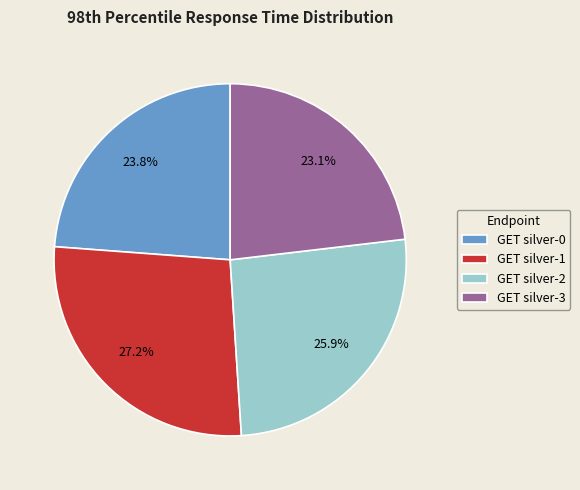

What is the ratio of the value at GET silver-1 to the value at GET silver-2?

1.1